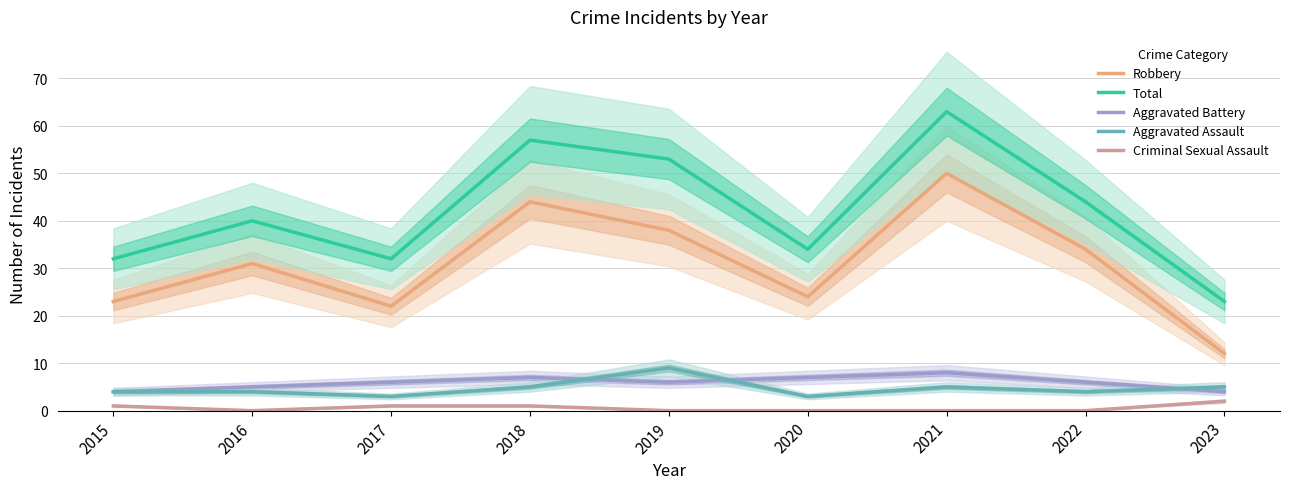

Rank the series by their maximum value, from lowest to highest.

Criminal Sexual Assault, Aggravated Battery, Aggravated Assault, Robbery, Total